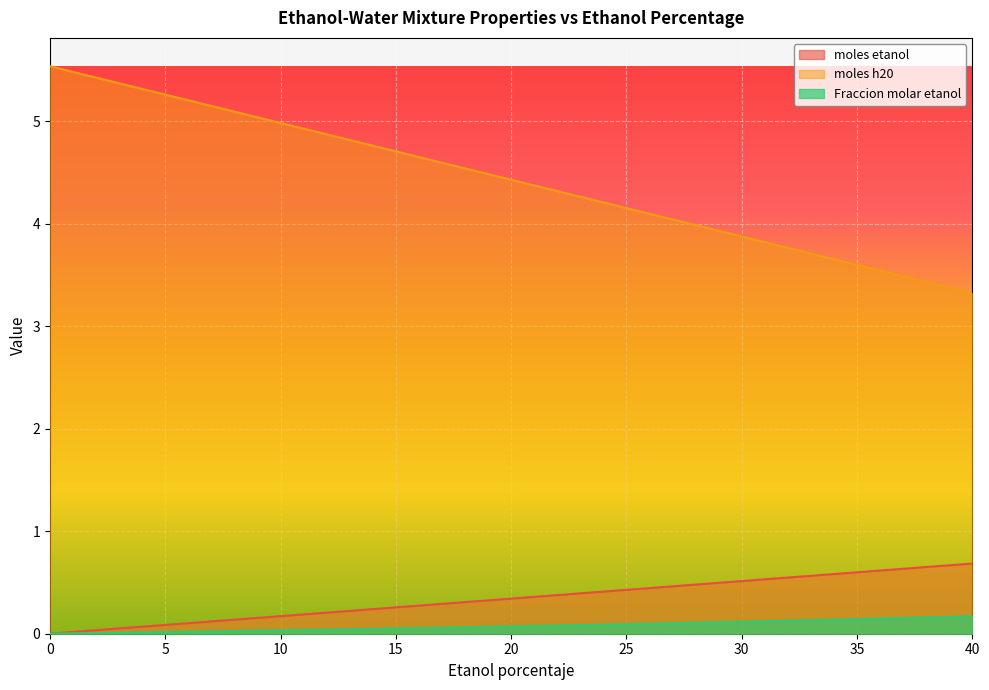

True or false: Fraccion molar etanol and moles etanol cross at least once.

False